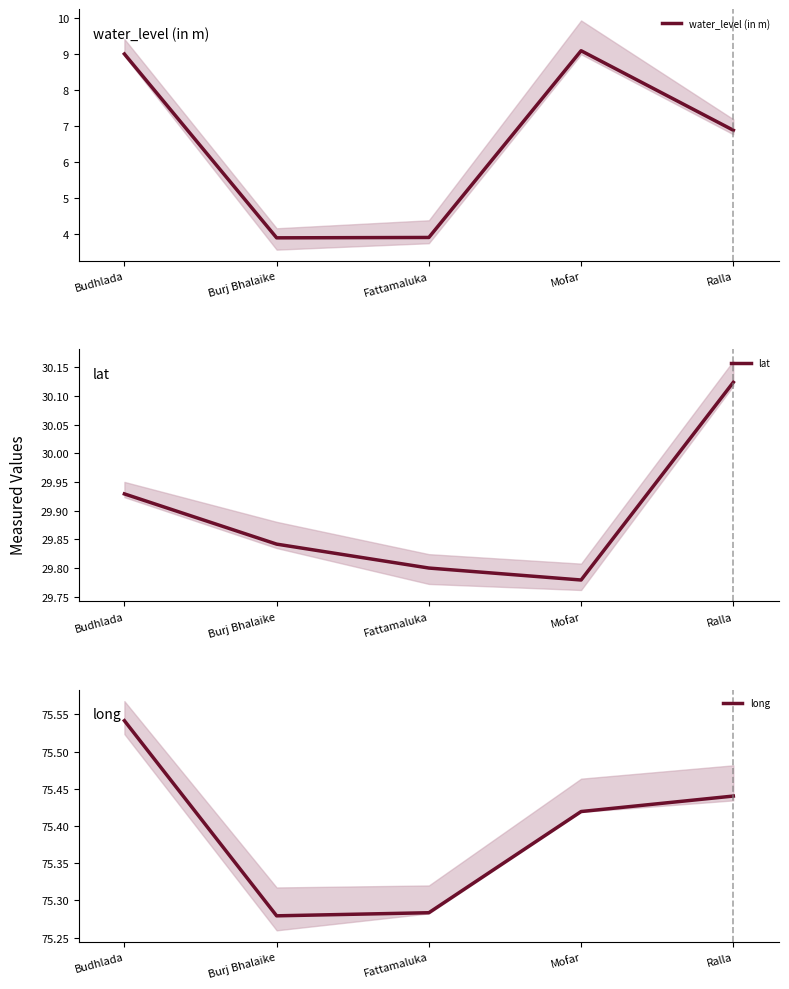

Reading left to right, transcribe all the data shown in this chart.

water_level (in m): 9.0	3.9	3.9	9.1	6.9
lat: 29.9	29.8	29.8	29.8	30.1
long: 75.5	75.3	75.3	75.4	75.4